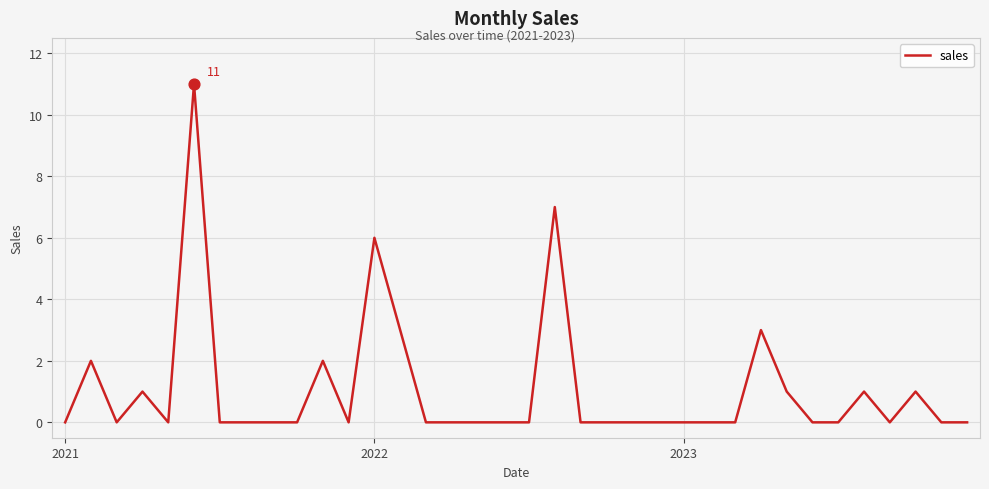

What is the maximum value shown in the chart?

11